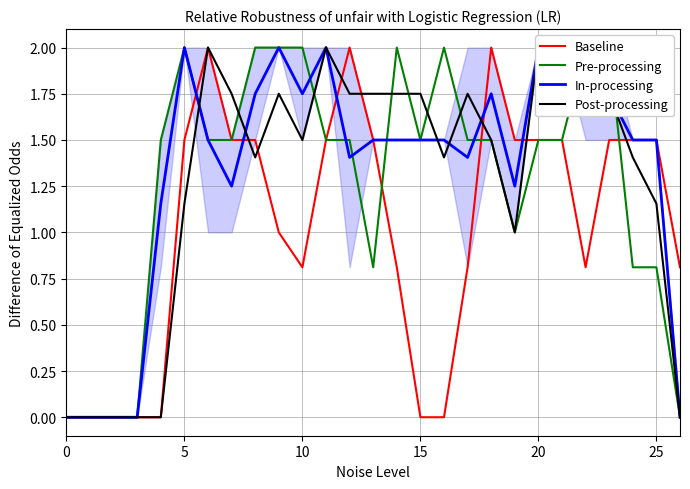

What is the difference between the highest and lowest values at 26?

0.8